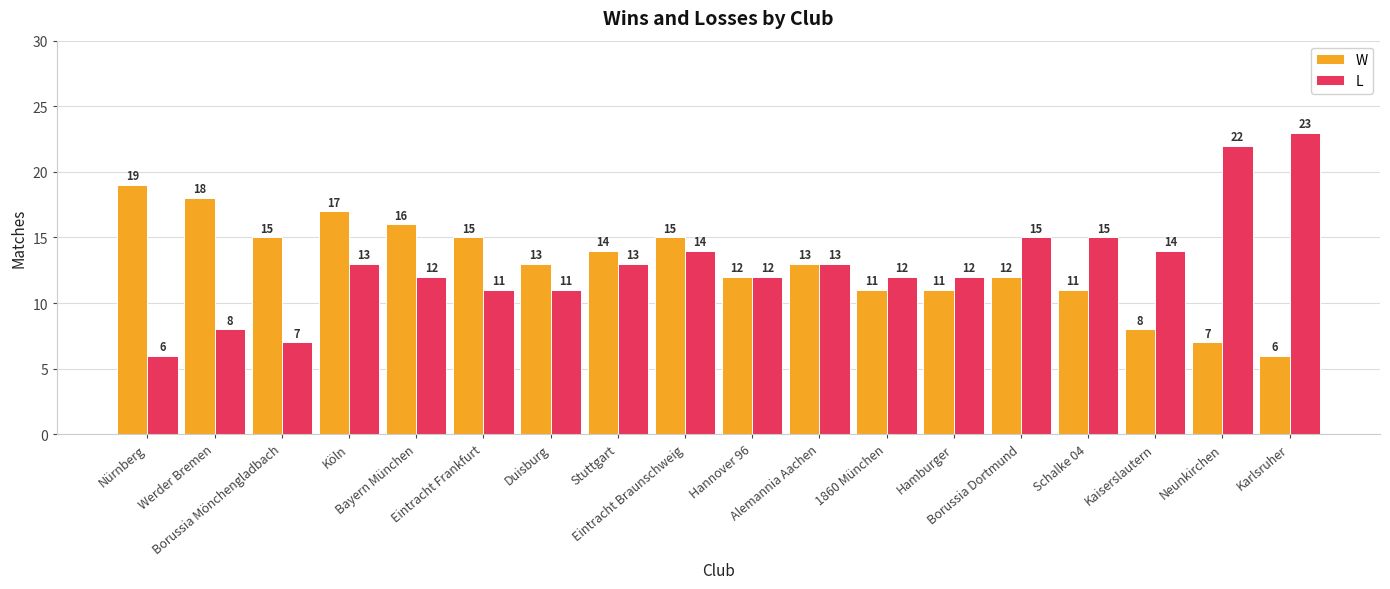

Where does the W series first go above 13?

Nürnberg